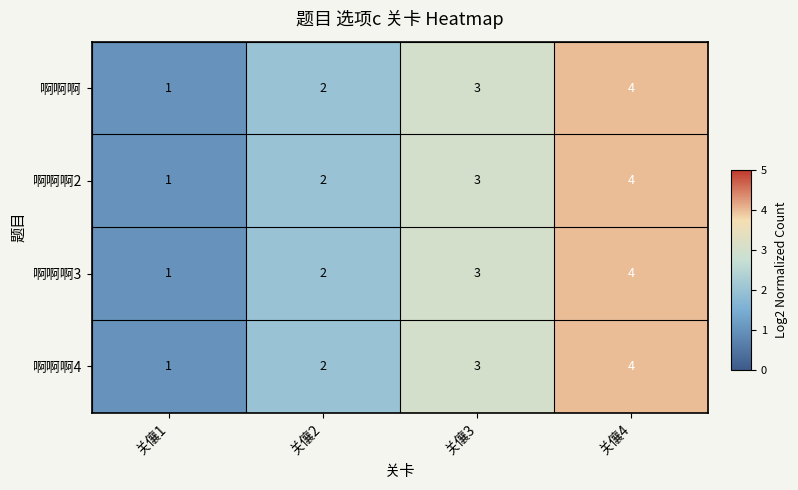

Rank the categories by 啊啊啊4 value from lowest to highest.

关儴1, 关儴2, 关儴3, 关儴4